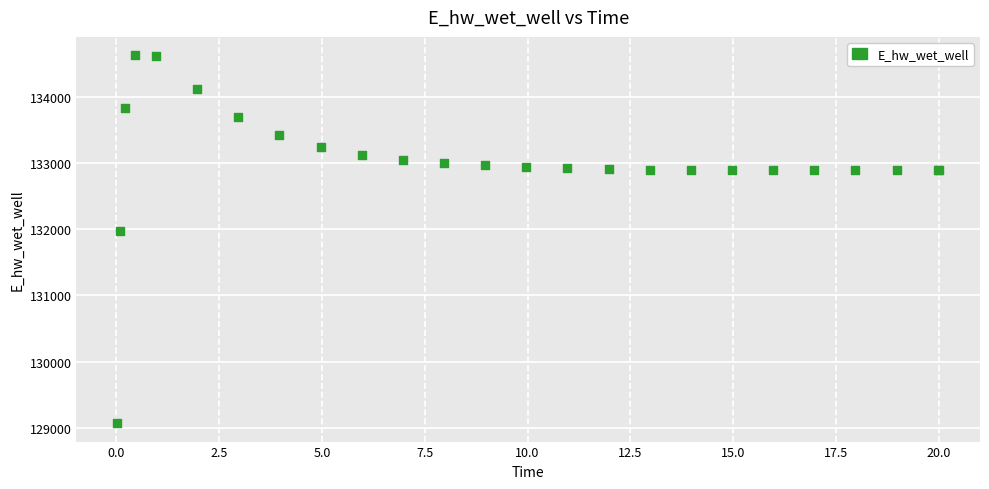

What Y value in the scatter plot is closest to 131848?

131969.7